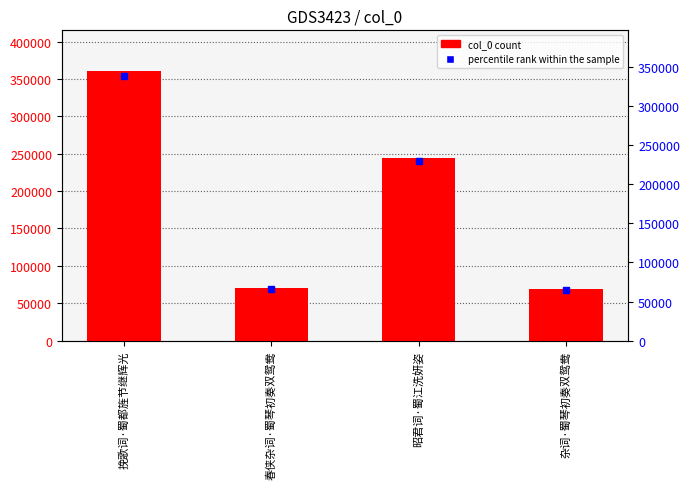

Reading left to right, transcribe all the data shown in this chart.

360827	69805	244711	69377